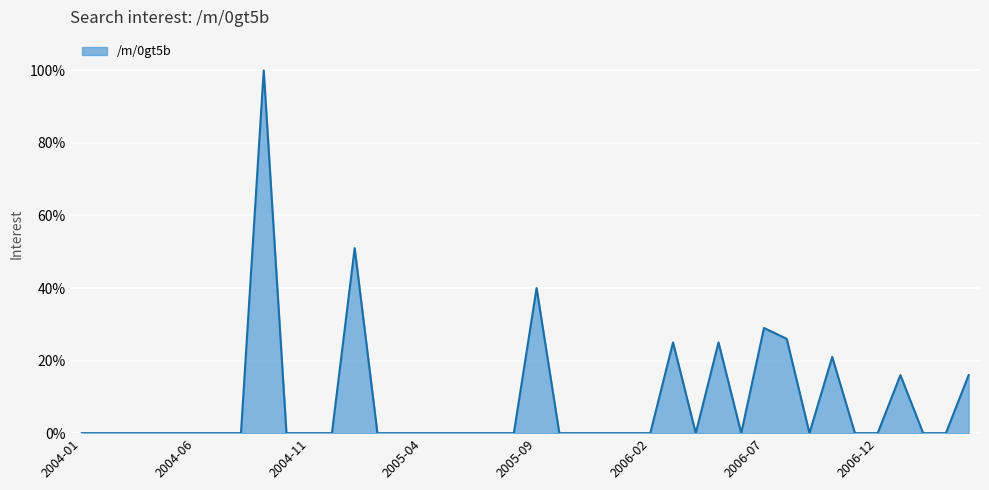

What is the difference between the maximum and minimum values?

100